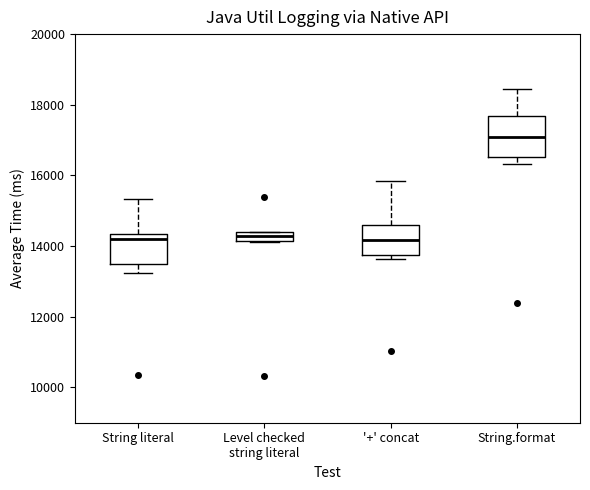

Where is the lower edge of the box for String.format on the y-axis? The values are not printed on the chart, so give them approximately, as read against the axis.

16600